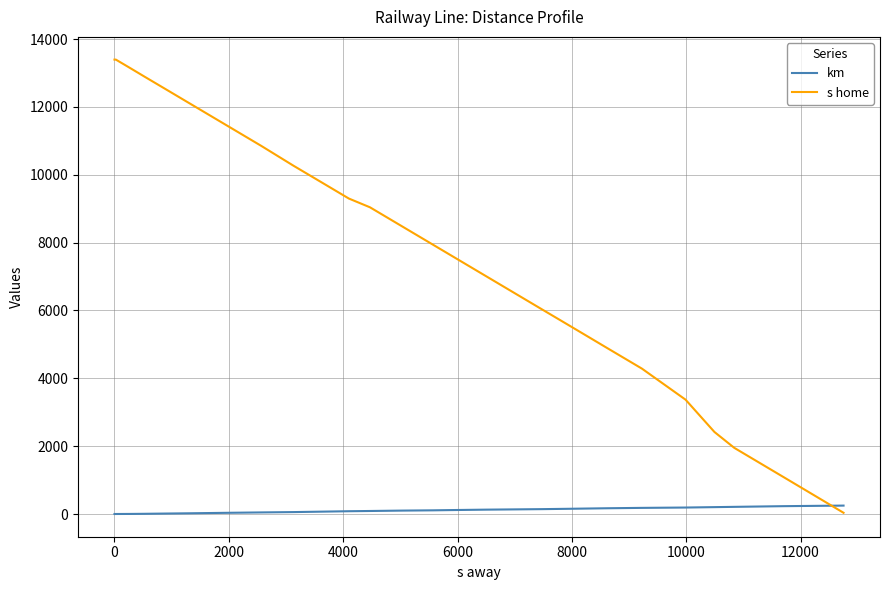

How many lines are shown in the chart?

2